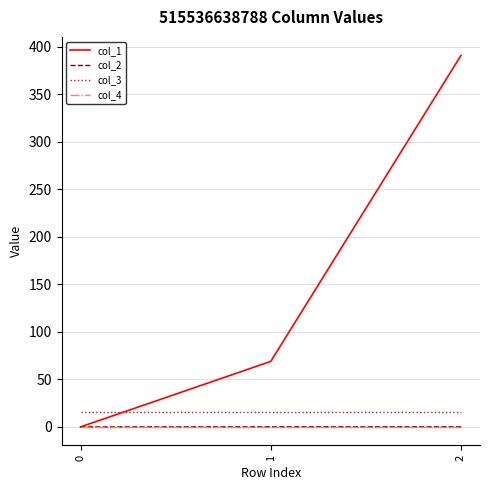

What is the average value of the col_1 series?

153.3